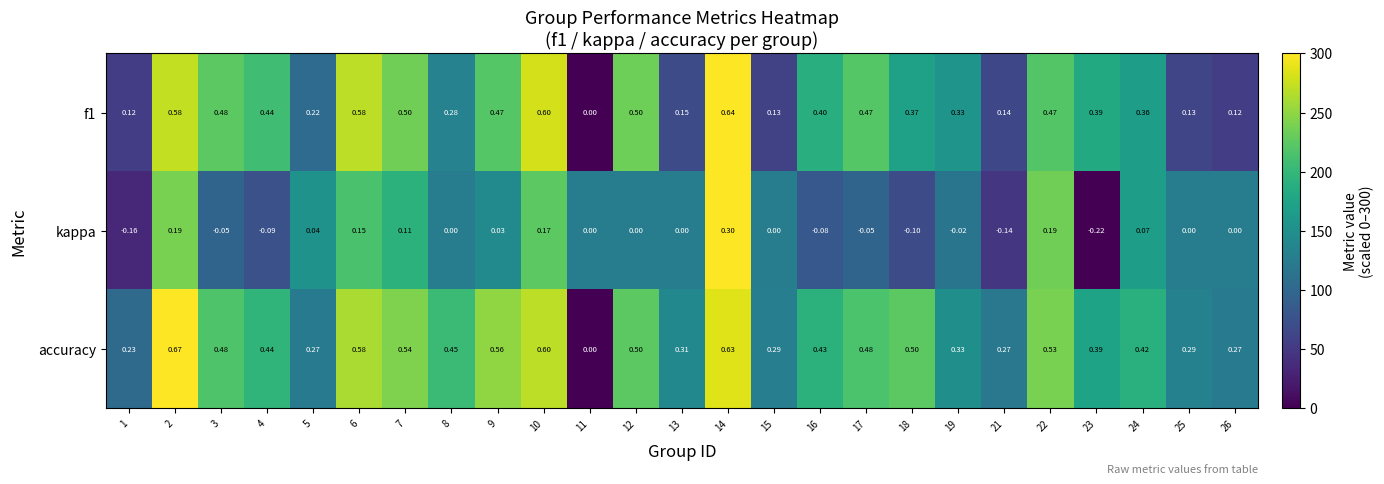

Between 2 and 10, which series saw the biggest shift?

accuracy